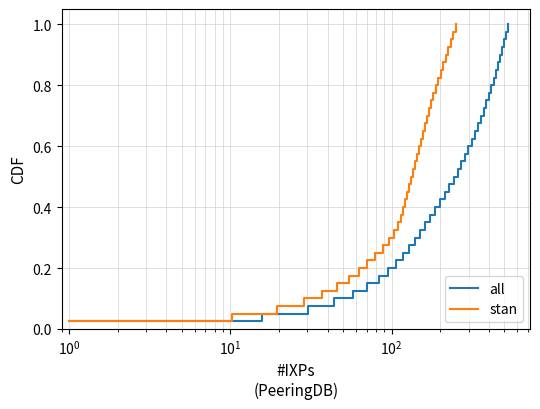

Rank the series by their maximum value, from lowest to highest.

all, stan